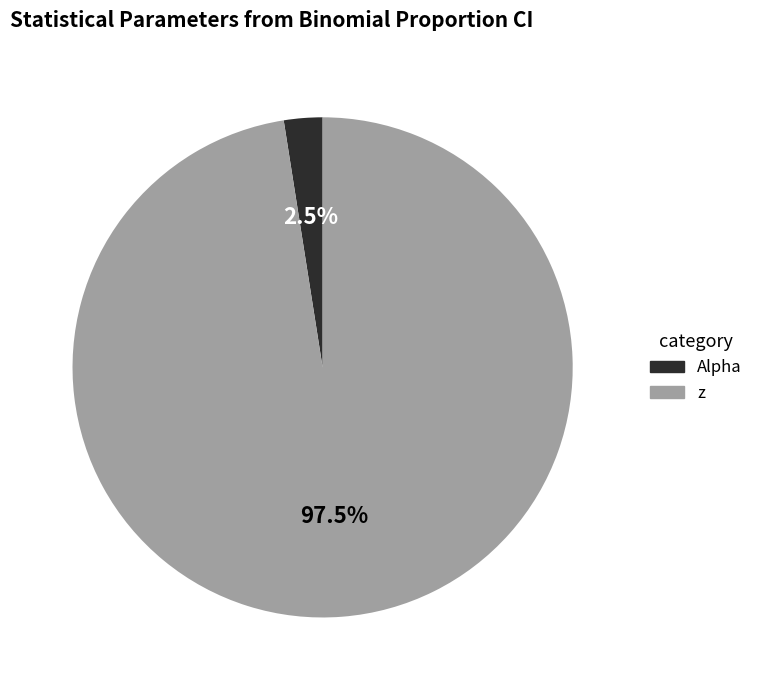

Which has a higher value, z or Alpha?

z